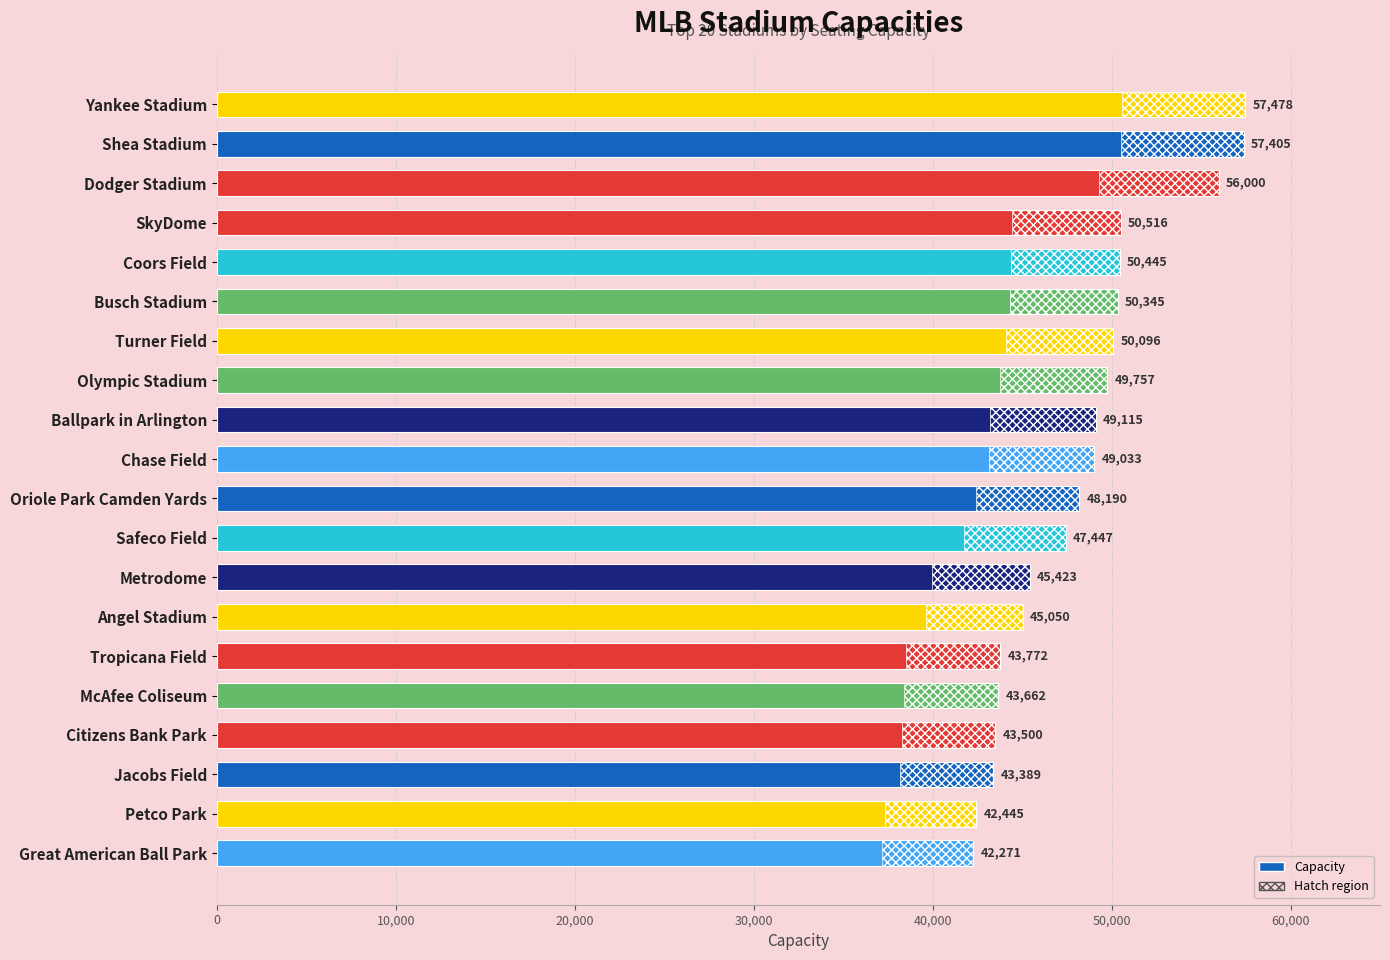

What is the difference between the maximum and minimum values?

15207